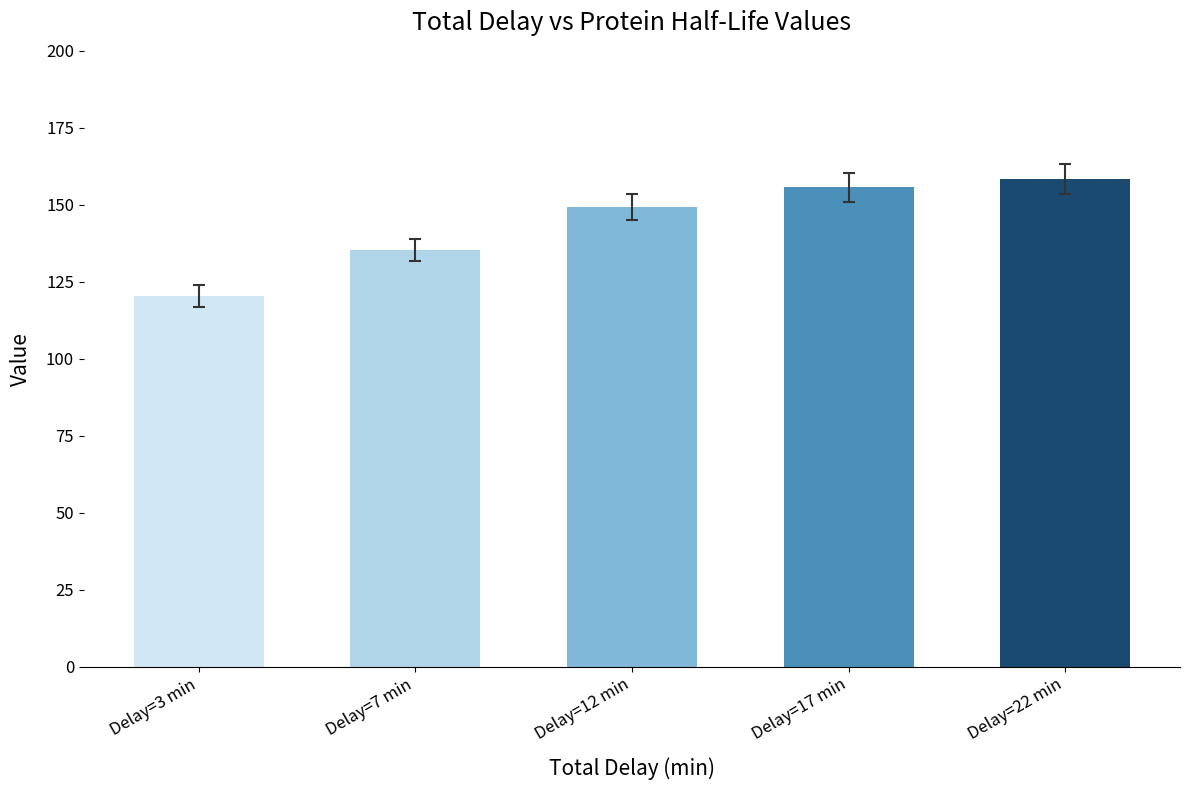

What is the maximum value shown in the chart?

158.4